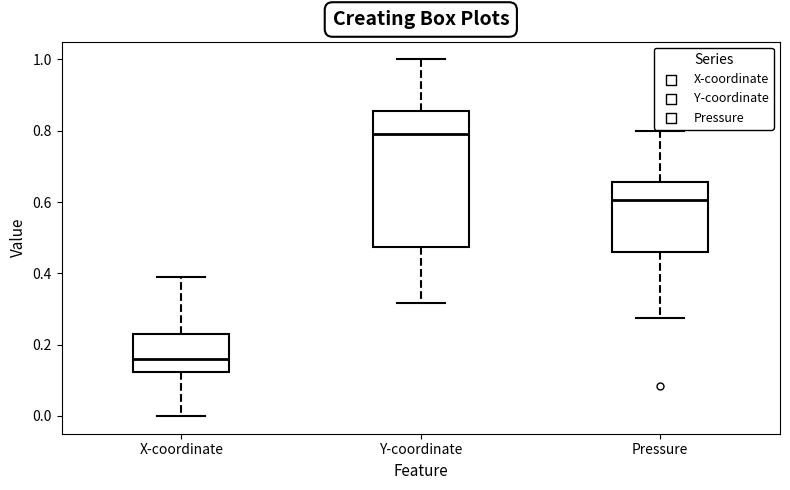

Which box is the tallest, from its lower edge to its upper edge?

Y-coordinate